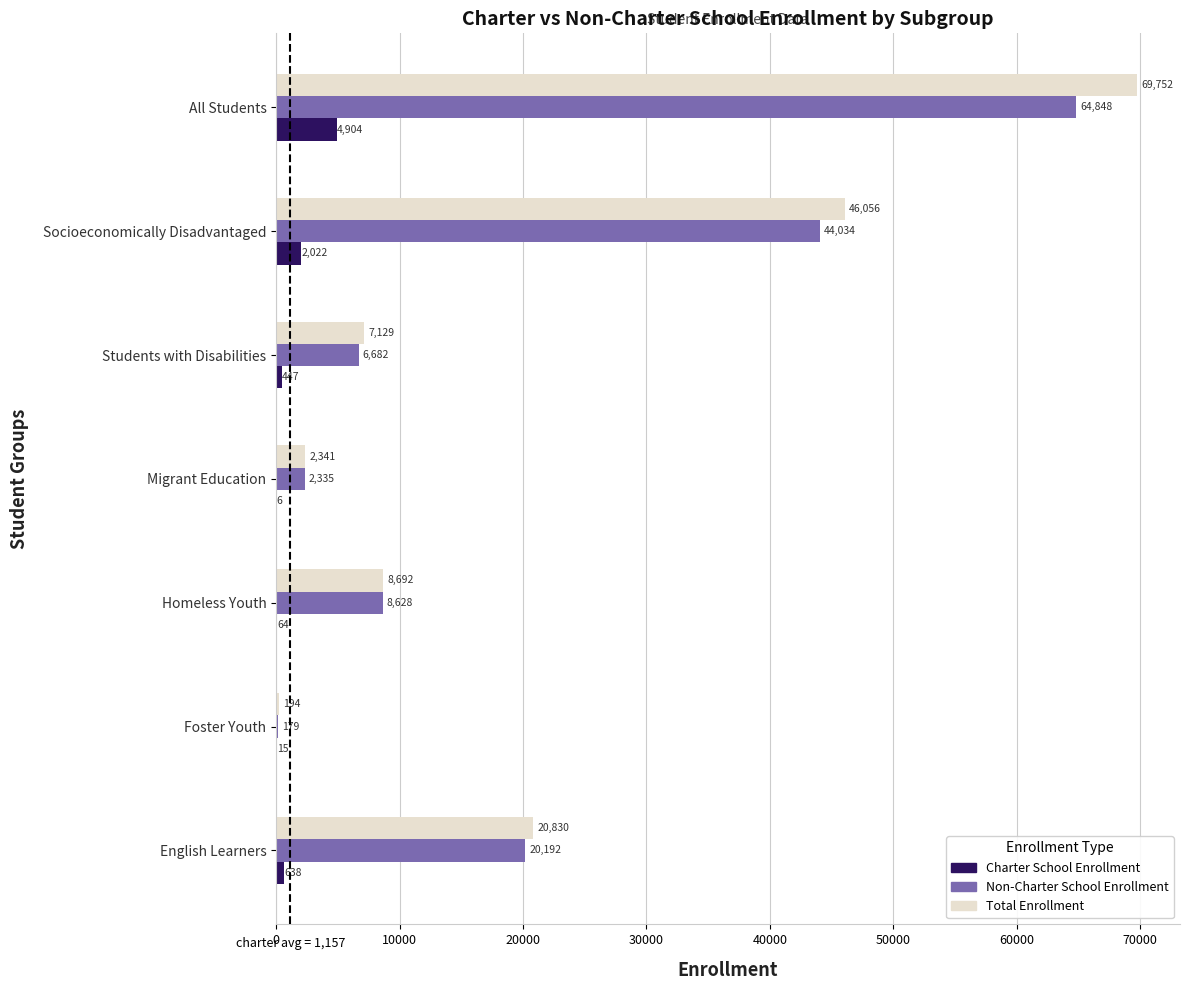

Read the Charter School Enrollment value at Students with Disabilities, to the nearest 50.

450